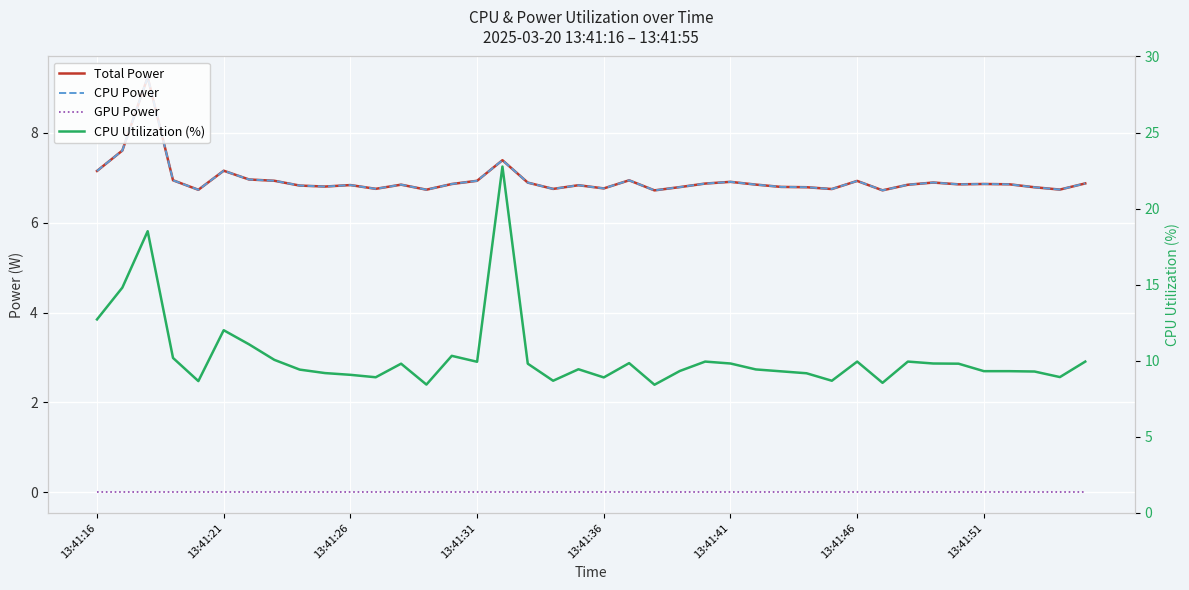

True or false: GPU Power and CPU Power cross at least once.

False